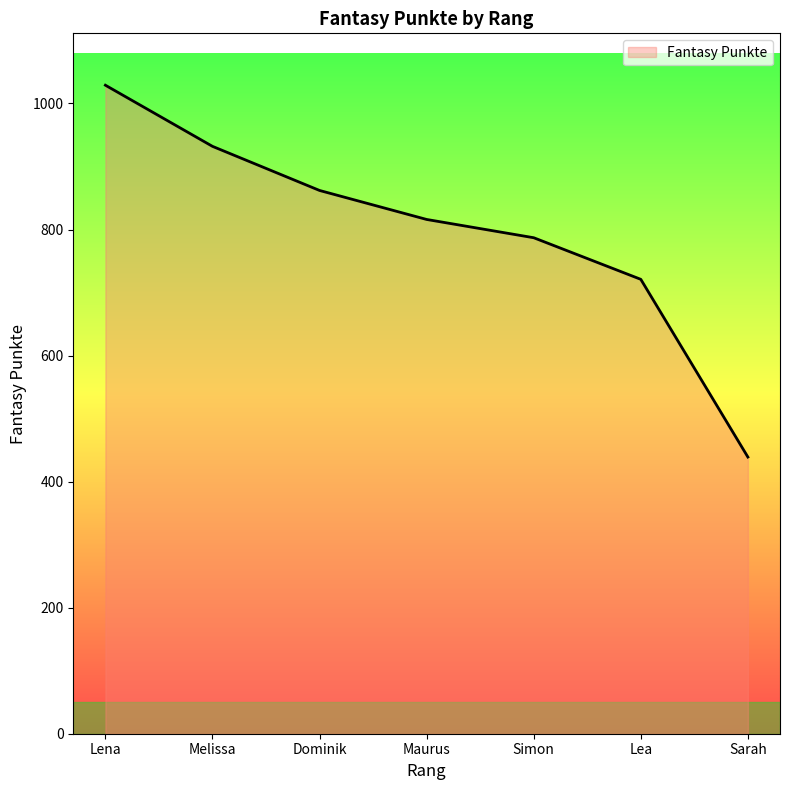

Does the chart display data point markers on the line(s)?

No